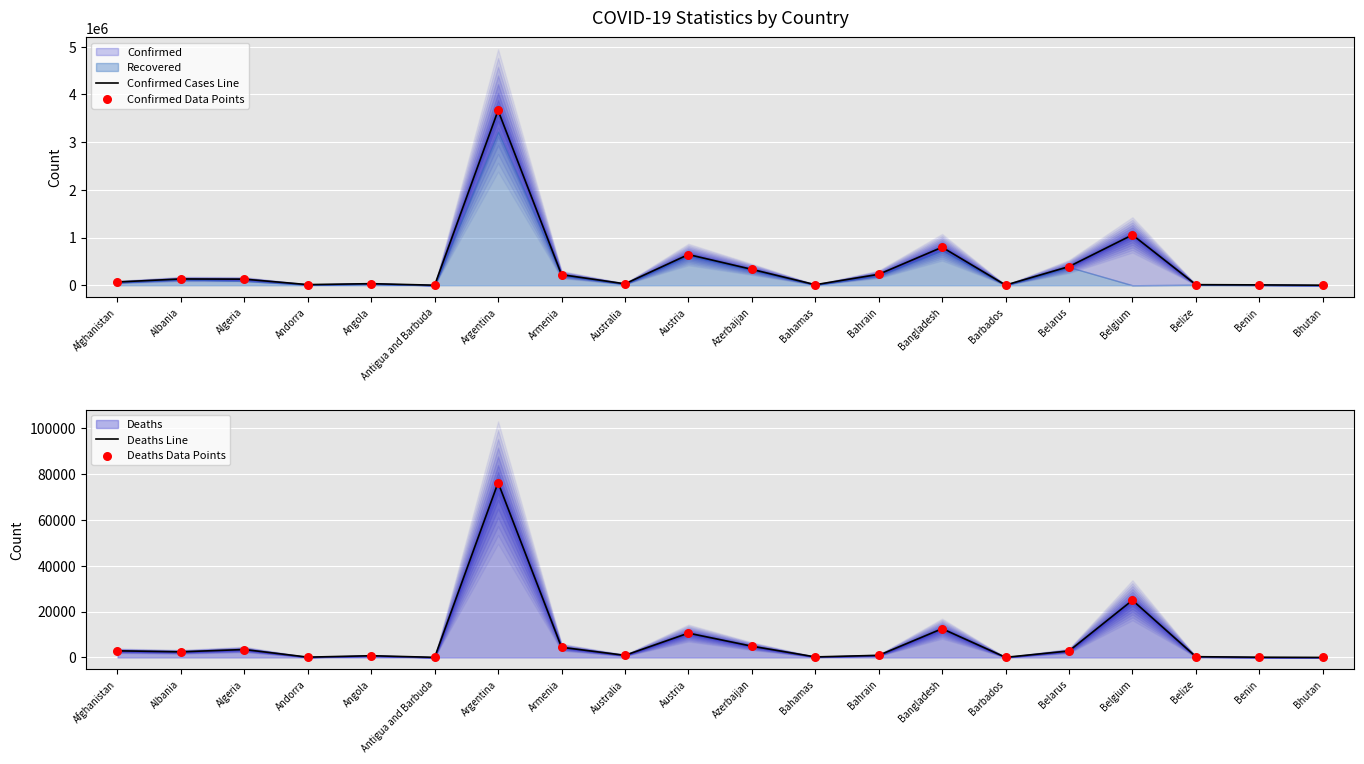

Which series contains the lowest Y value?

Deaths Line